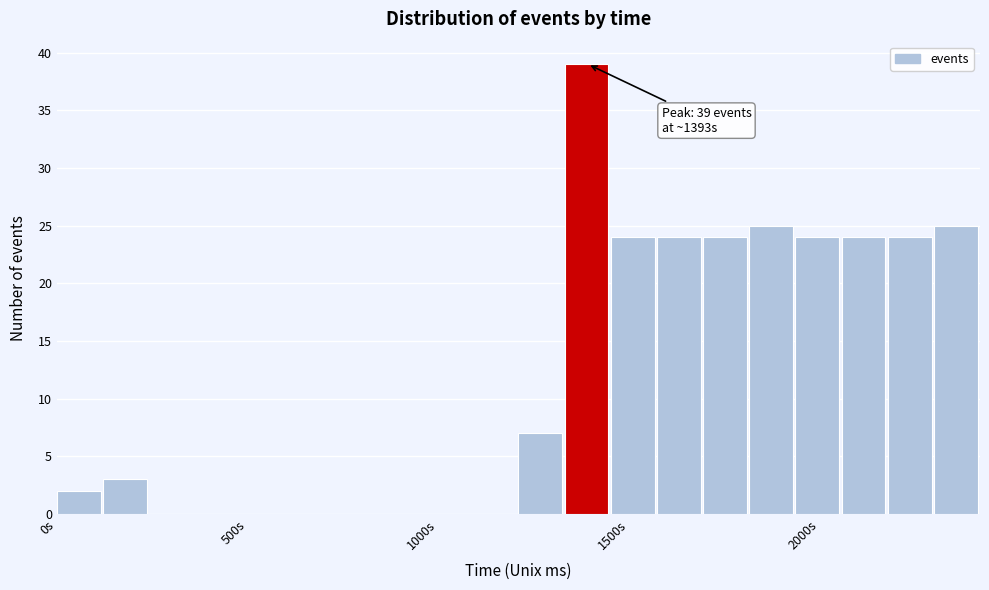

Around what value on the x-axis is the tallest bar? Give the approximate position of its centre, as read against the axis.

1400